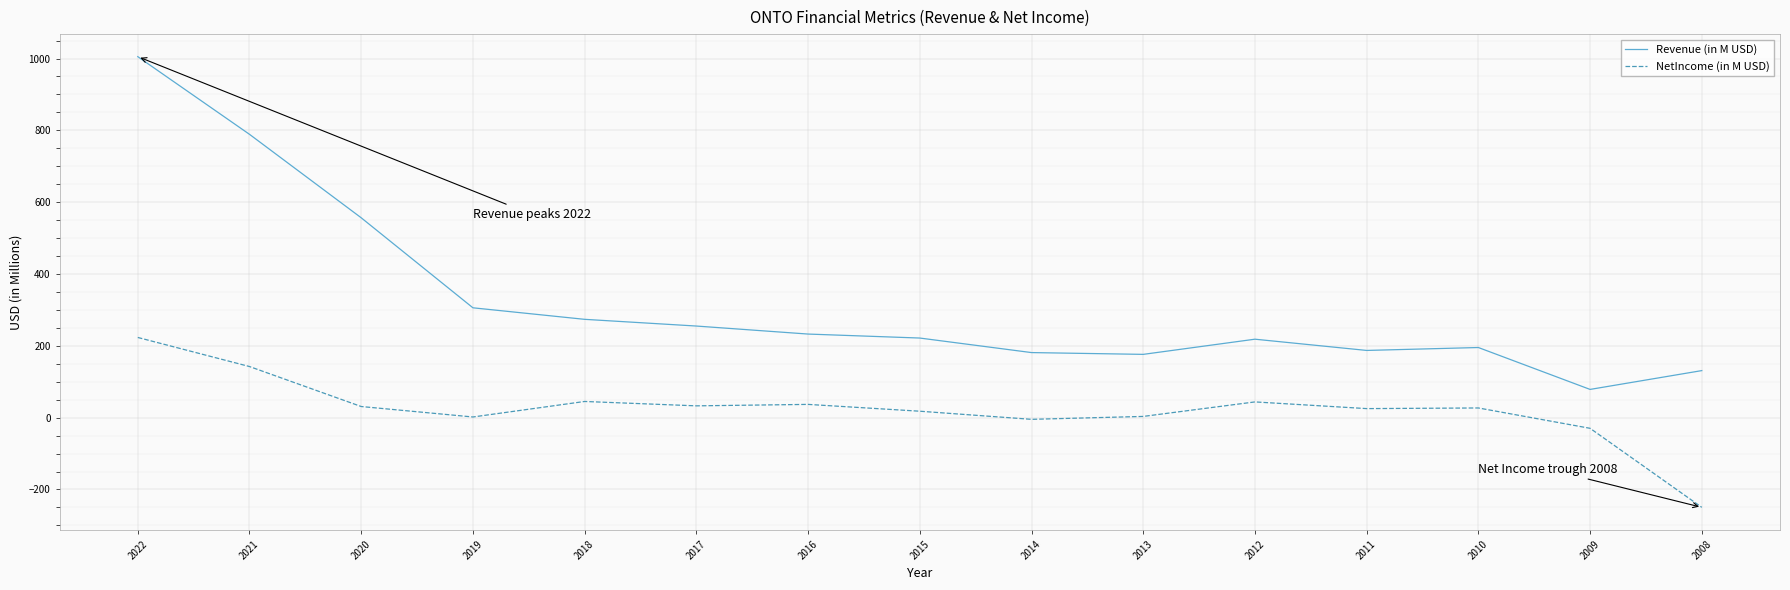

What is the difference between the highest and lowest values at 2020?

525.5